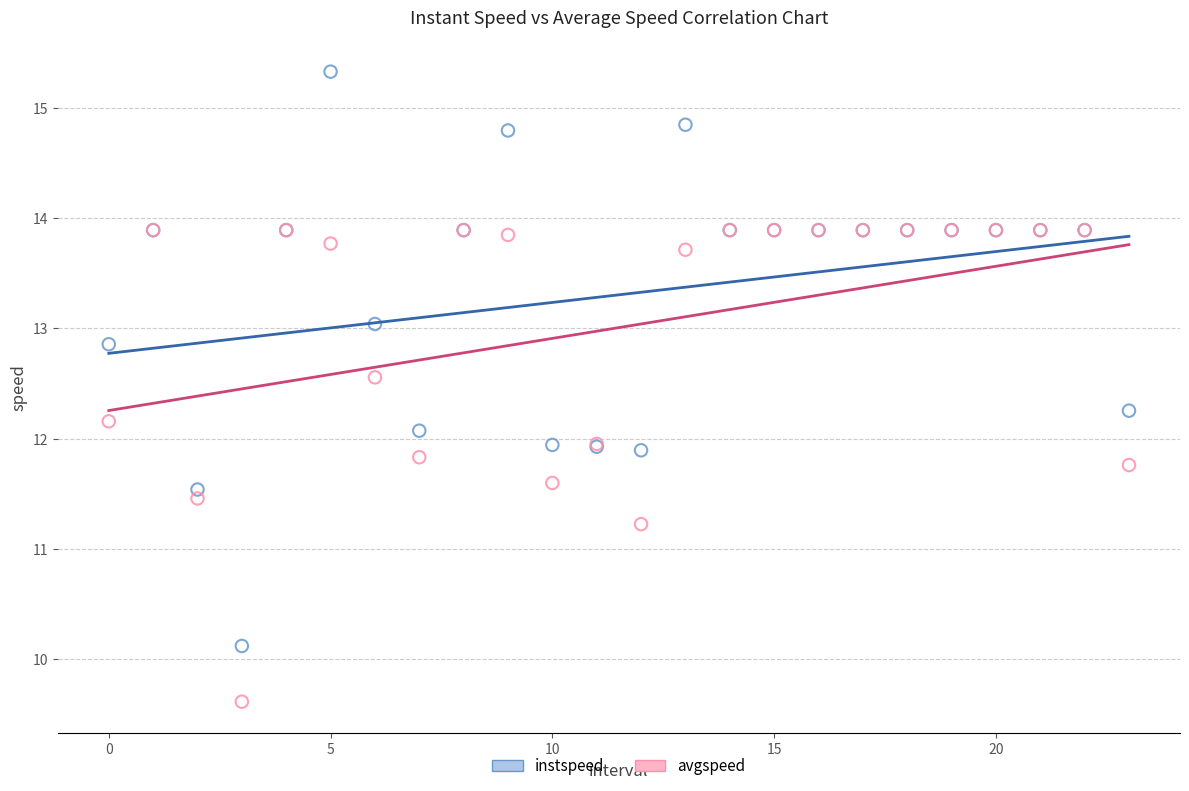

In the avgspeed series, what Y value is closest to 11?

11.2